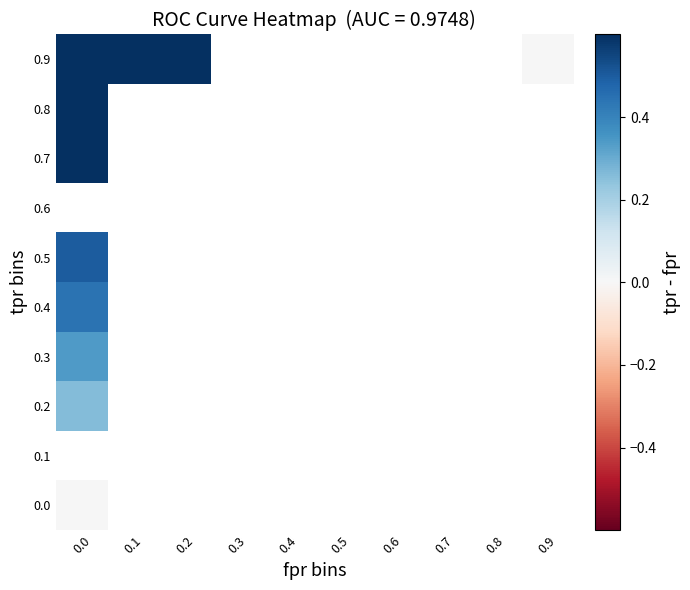

At how many categories does at least one series exceed 0?

3